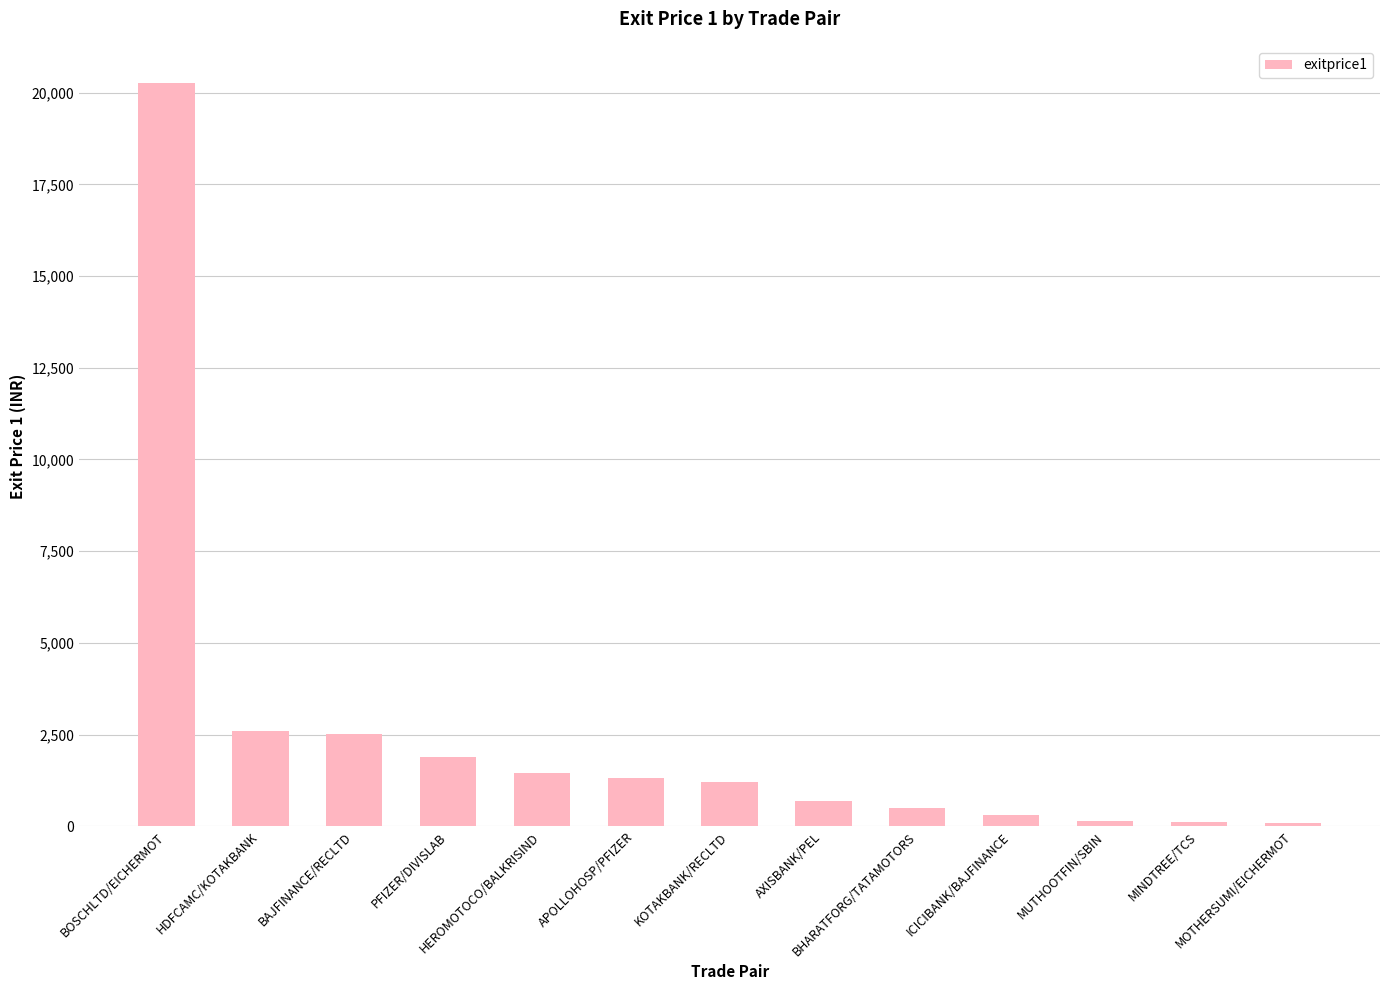

What is the average value?

2544